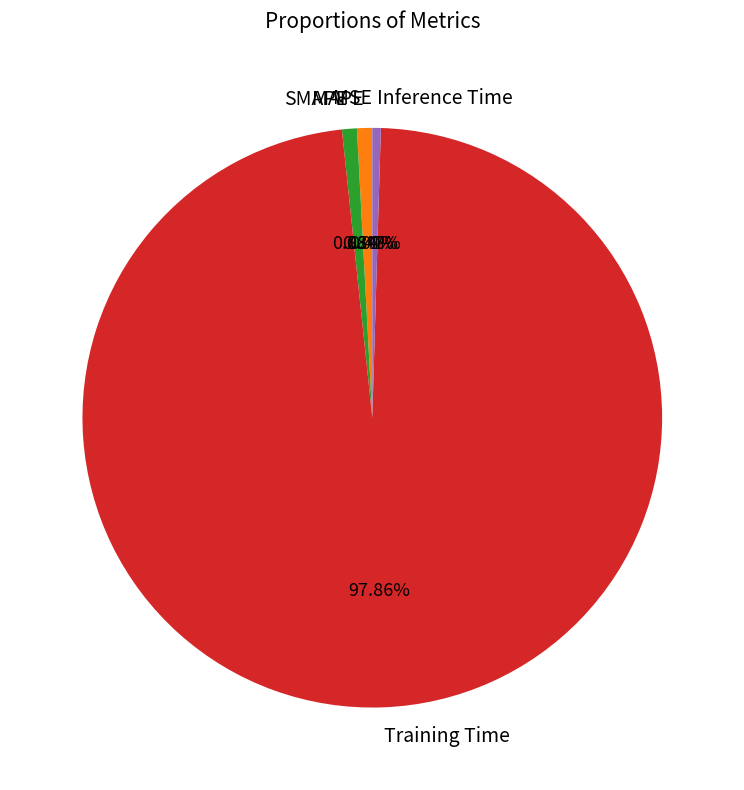

Which category has the biggest portion of the pie?

Training Time